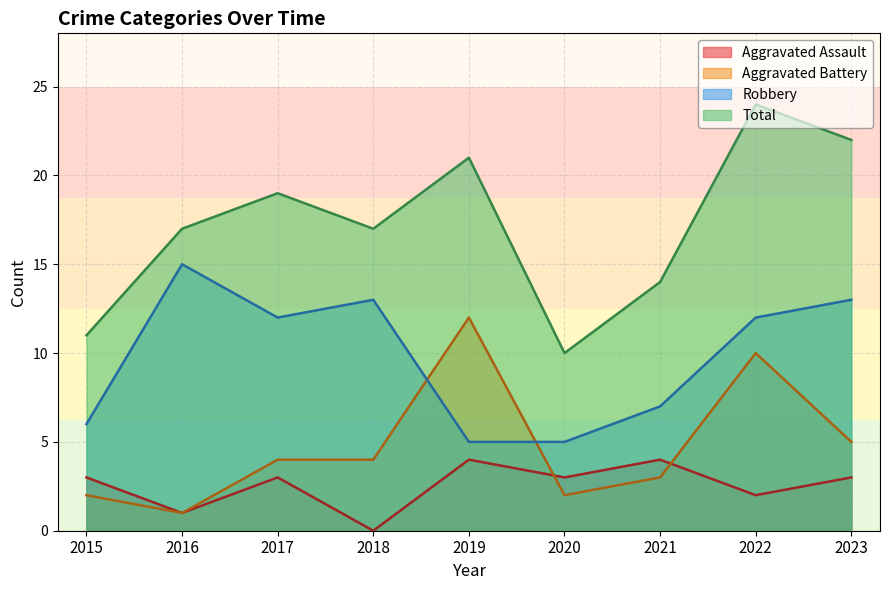

True or false: Aggravated Assault and Robbery cross at least once.

False